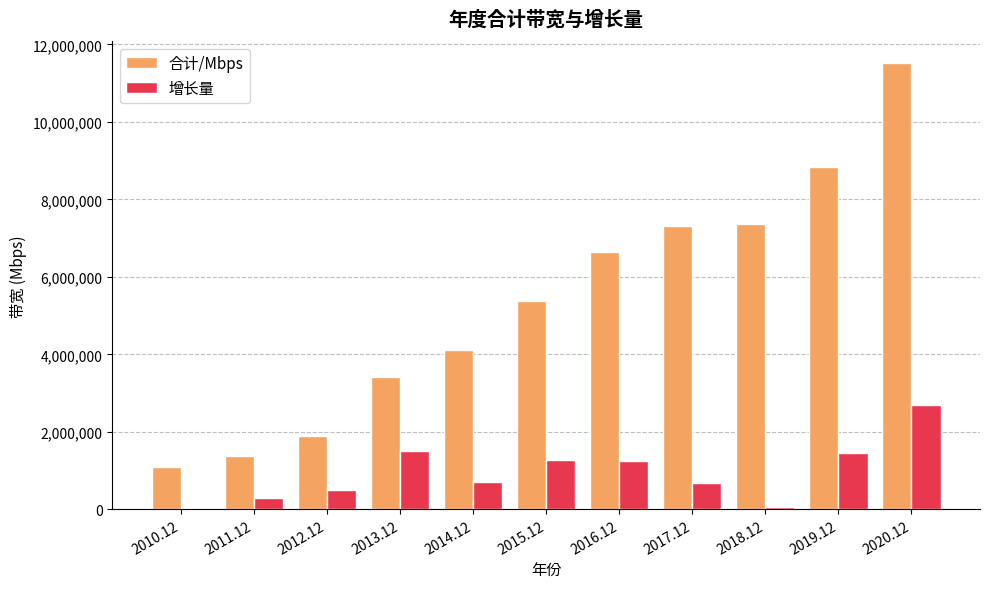

What is the maximum value for 增长量?

2683646